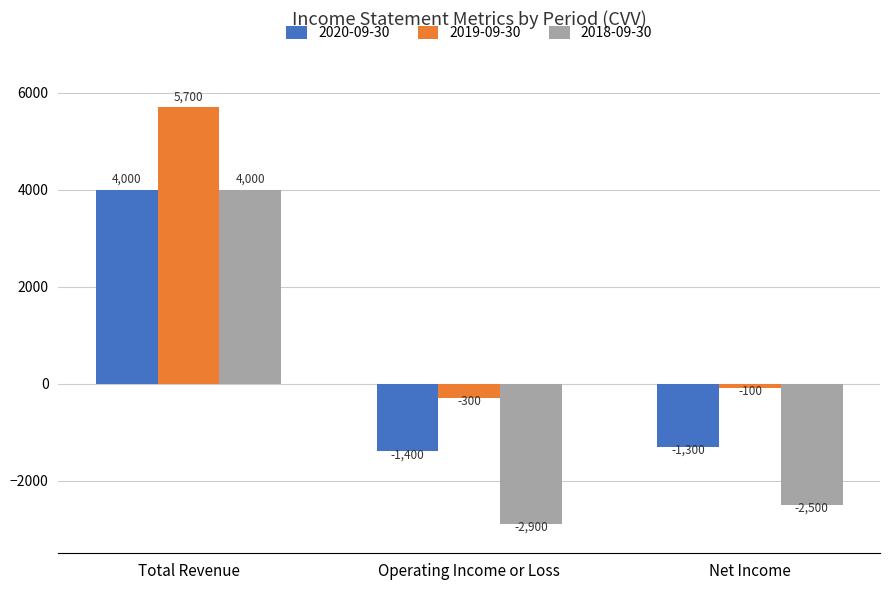

How many data points in 2019-09-30 are above -100?

1